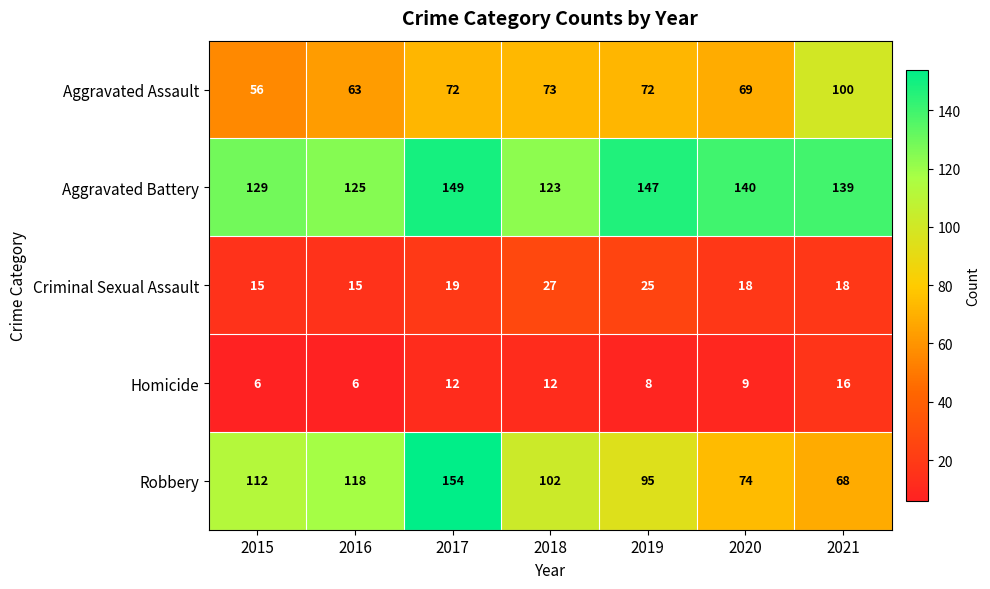

The Aggravated Battery series shows 204 at 2019. True or false?

False